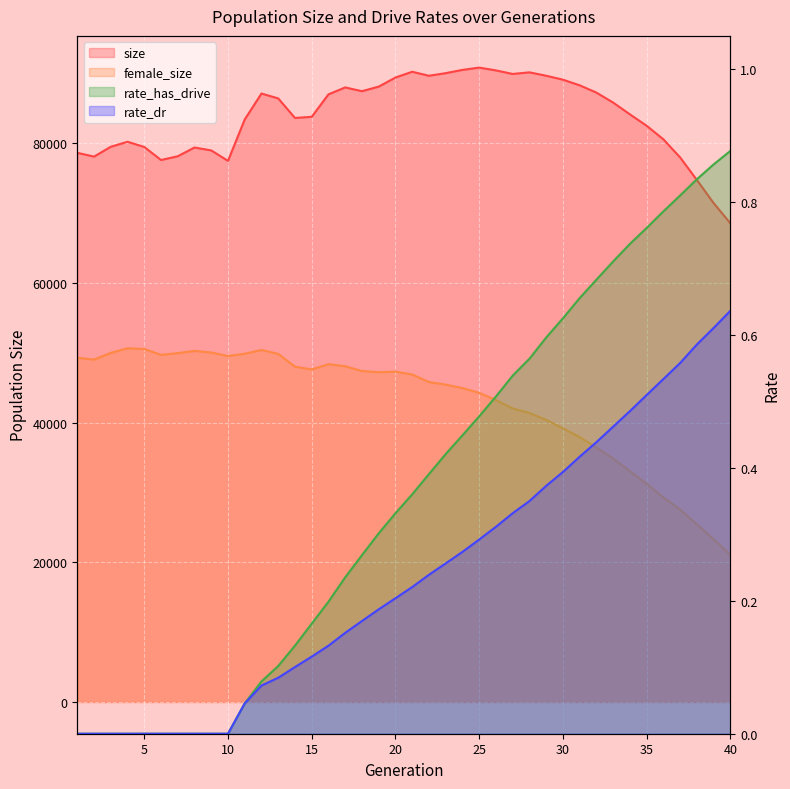

At which label does rate_has_drive reach its minimum?

1